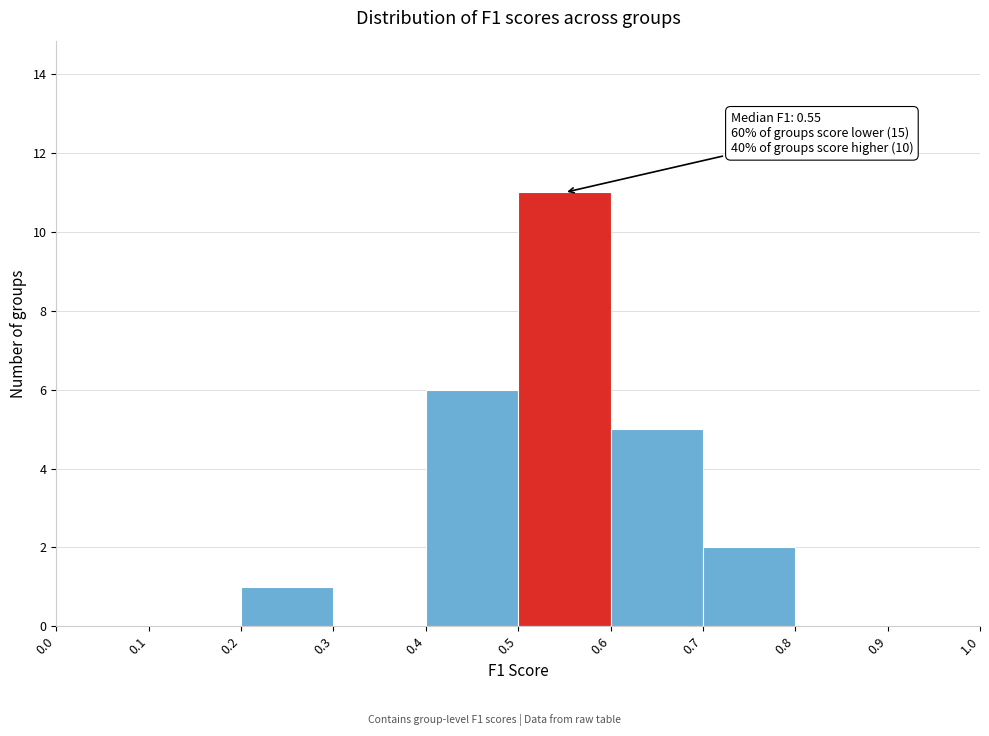

Which range on the x-axis has the tallest bar?

0.5 to 0.6